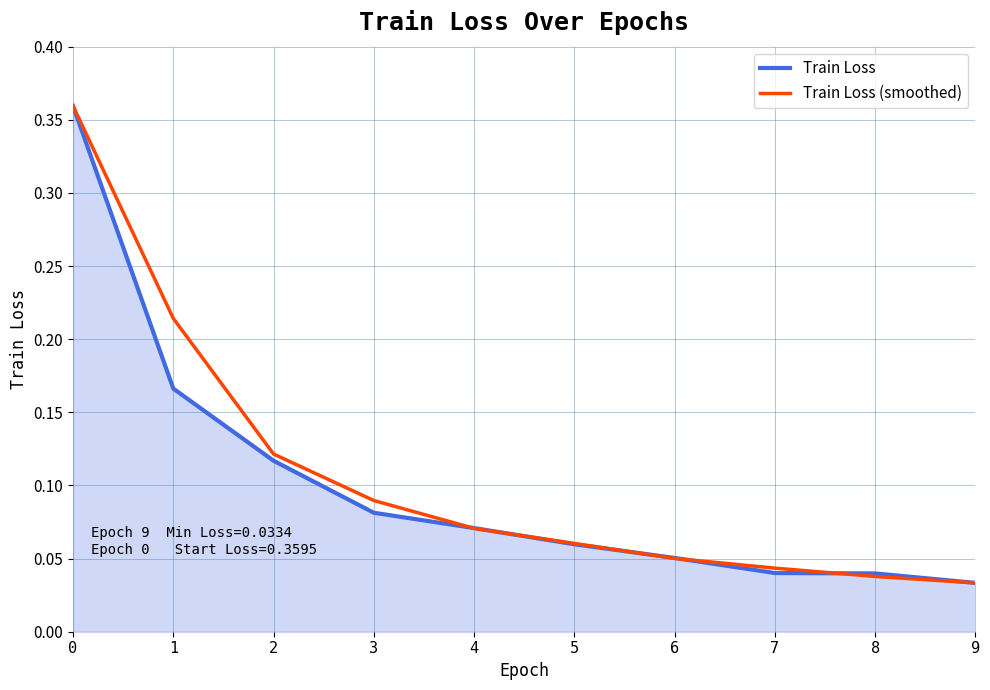

Which series has the largest total across all categories?

Train Loss (smoothed)